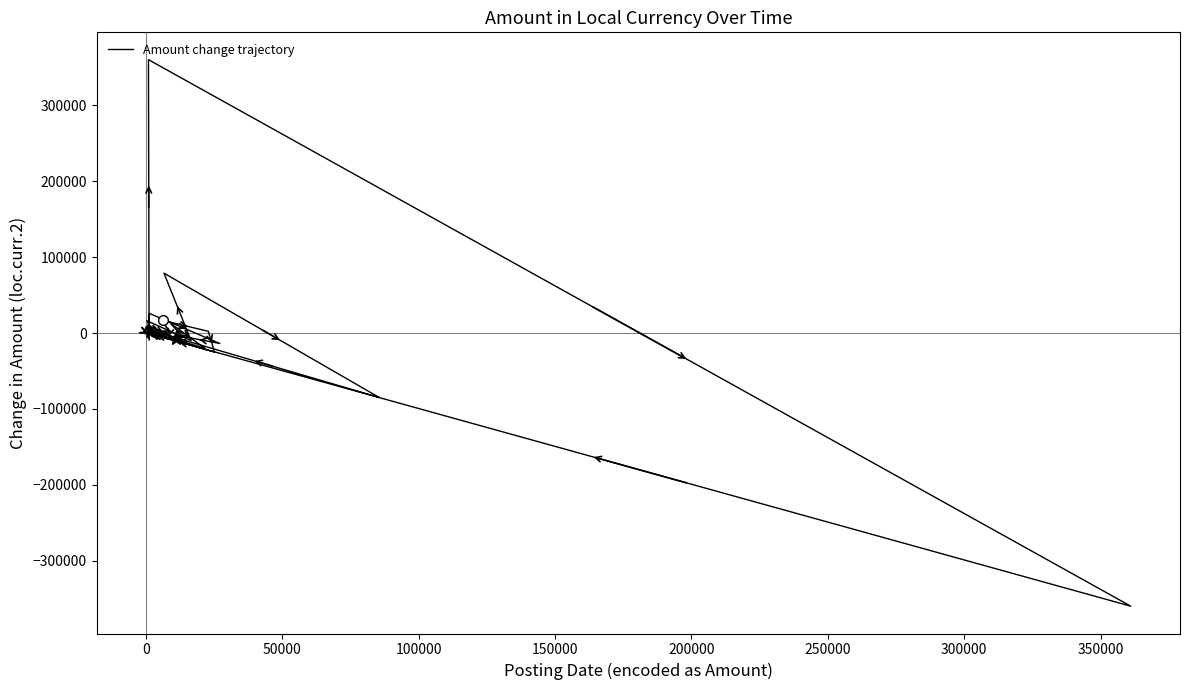

Does the chart display data point markers on the line(s)?

No